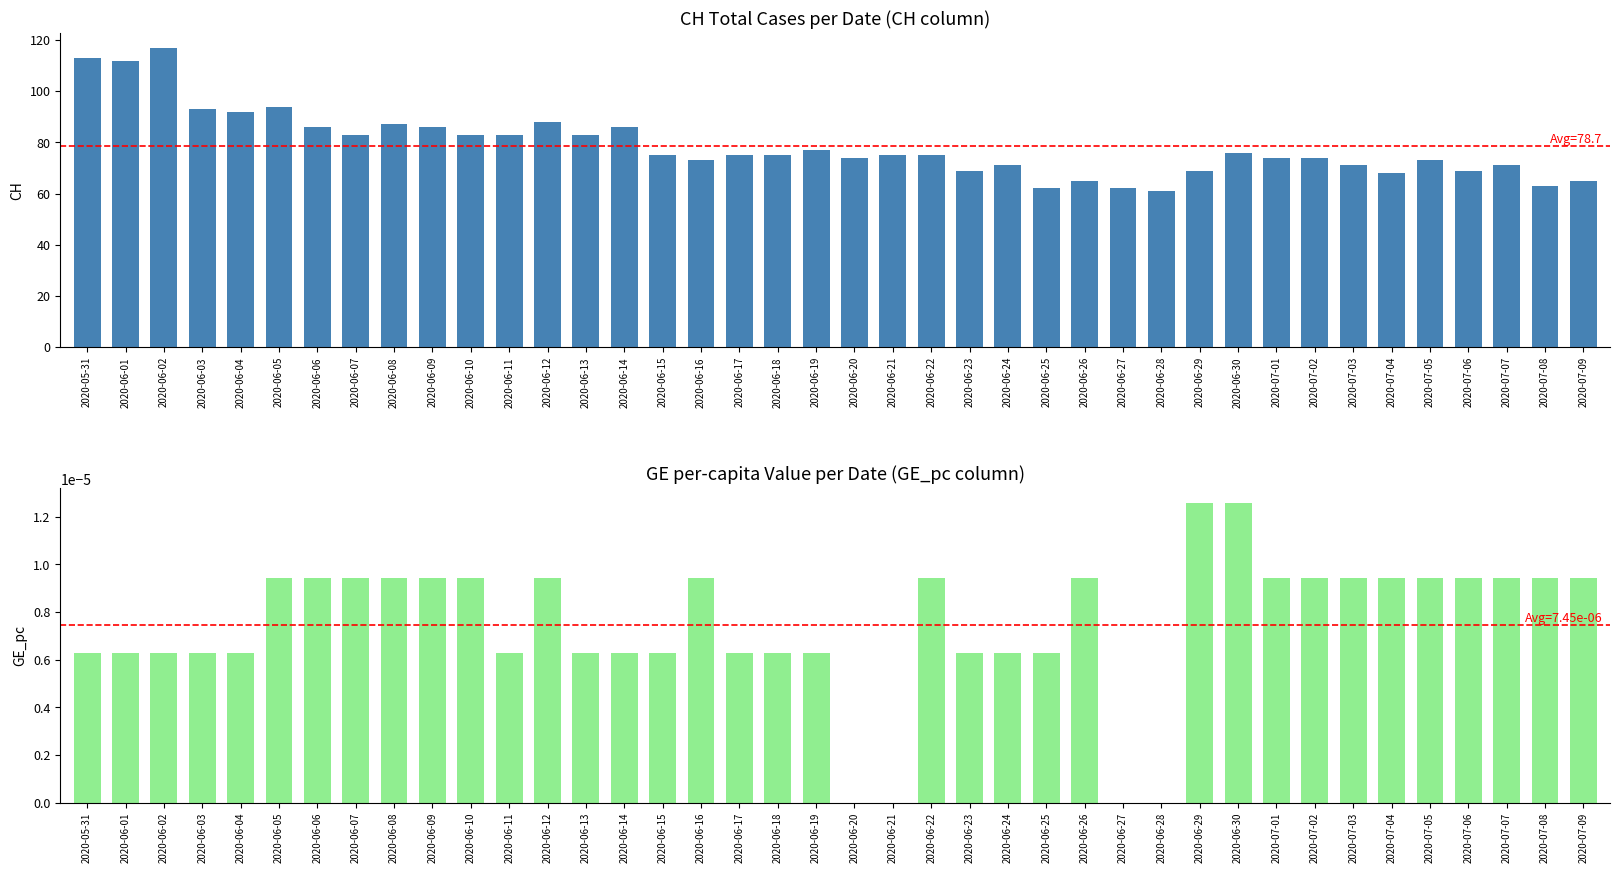

What is the minimum value for CH?

61.0